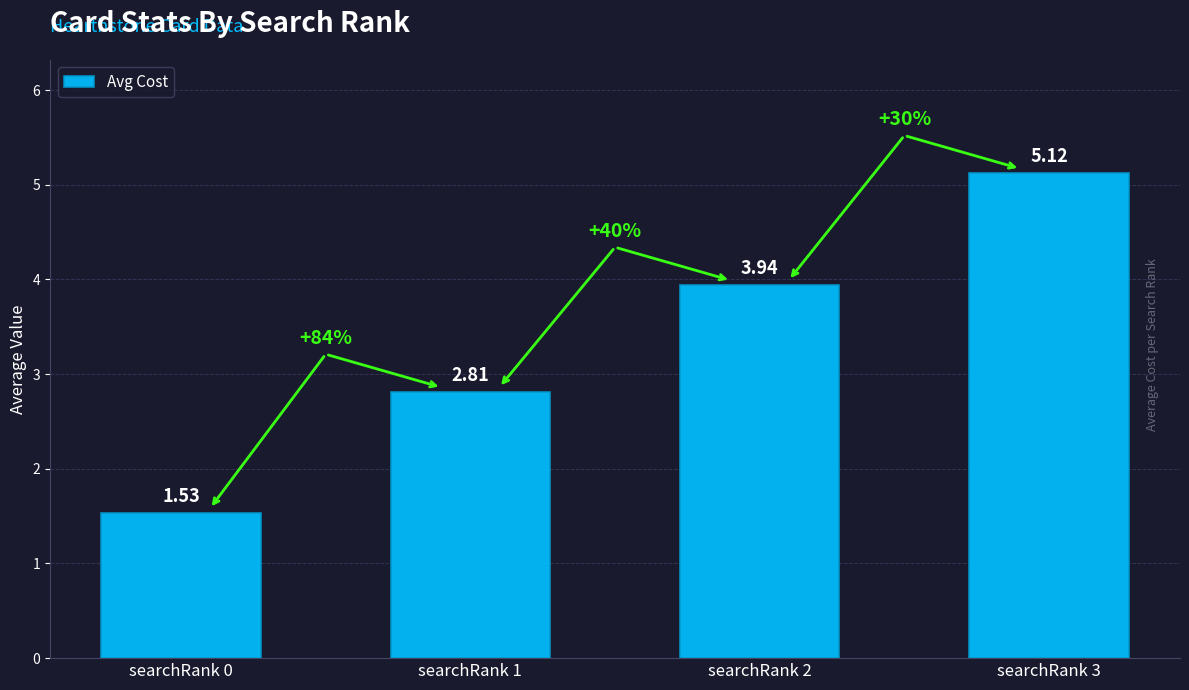

What is the average value?

3.4